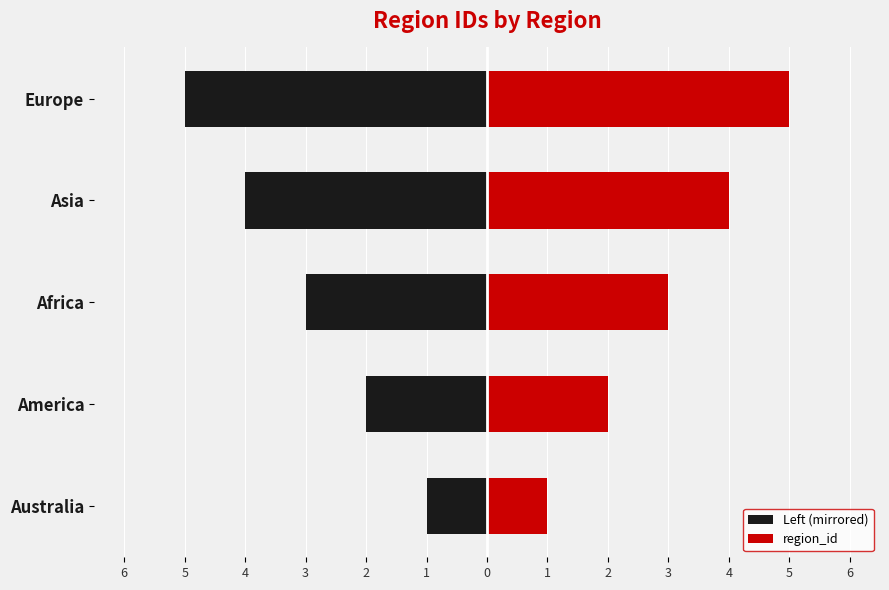

What is the sum of all region_id values?

15